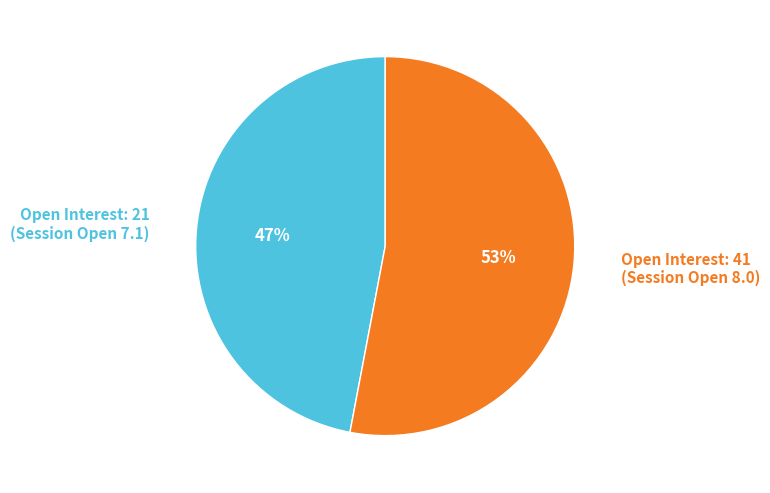

What is the smallest slice in the pie chart?

Open Interest: 21 (Session Open 7.1)